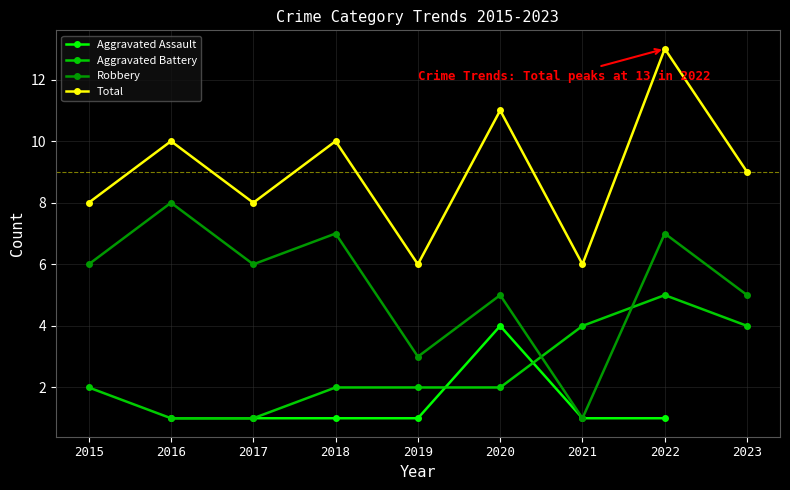

Rank the categories by Robbery value from lowest to highest.

2021, 2019, 2020, 2023, 2015, 2017, 2018, 2022, 2016